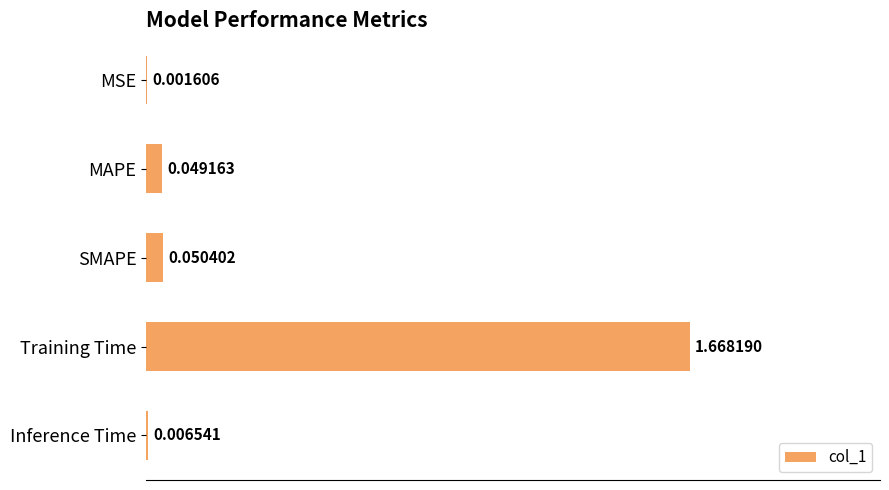

At which category does the chart reach its peak across all series?

Training Time